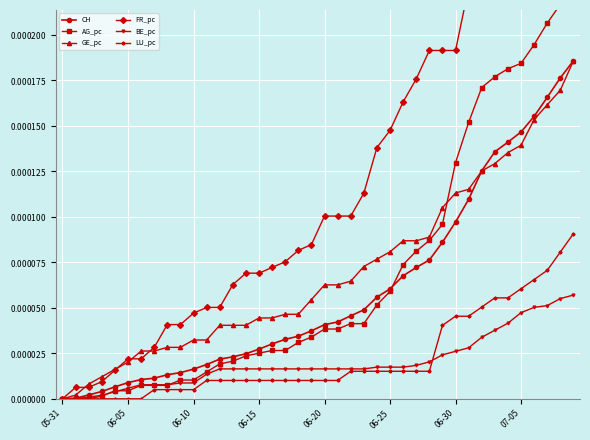

Is the value of BE_pc at 18 greater than the value of LU_pc at 19?

Yes